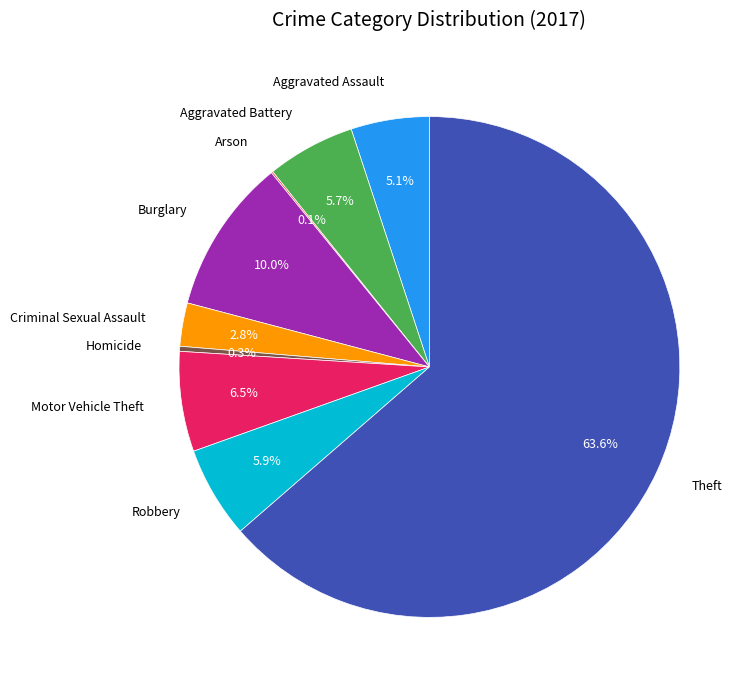

To the nearest percent, what is the difference between the largest and smallest slice percentages?

64%